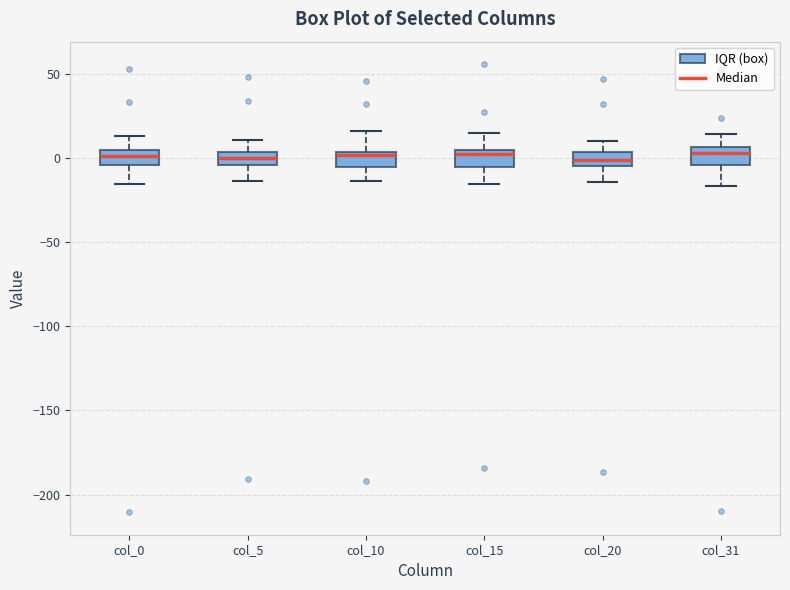

Reading left to right, transcribe this box plot: for each box, give where its median line is, the range the box spans, and where its two whiskers end, as read against the y-axis. The values are not printed on the chart, so give them approximately, as read against the axis.

col_0: median 0, box -5 to 5, whiskers -15 to 15
col_5: median 0, box -5 to 5, whiskers -15 to 10
col_10: median 0, box -5 to 5, whiskers -15 to 15
col_15: median 0, box -5 to 5, whiskers -15 to 15
col_20: median 0, box -5 to 5, whiskers -15 to 10
col_31: median 5 (just below the box's upper edge), box -5 to 5, whiskers -15 to 15